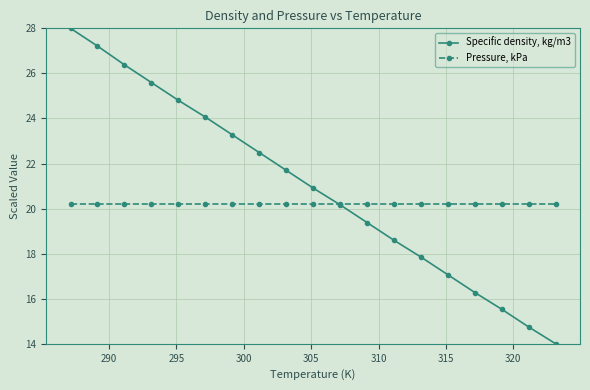

How many data points in Specific density, kg/m3 are above 20?

11